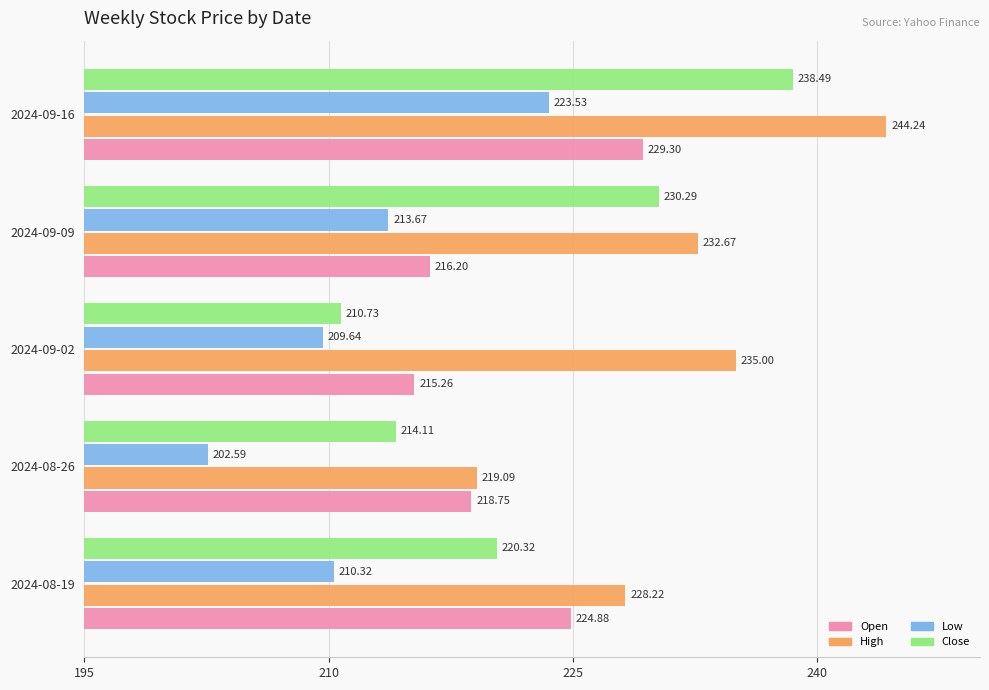

Rank the series by their maximum value, from lowest to highest.

Low, Open, Close, High